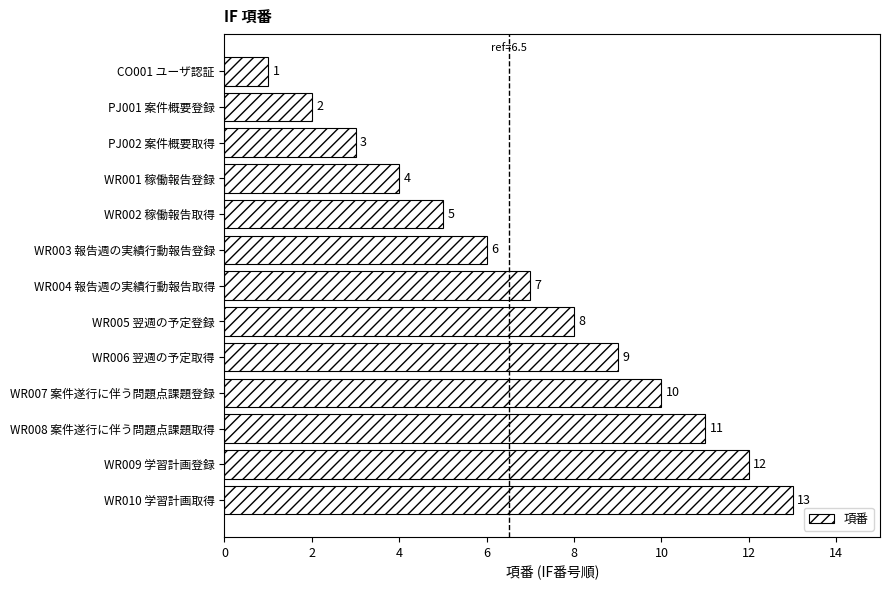

At which label is the value closest to 7?

WR004 報告週の実績行動報告取得